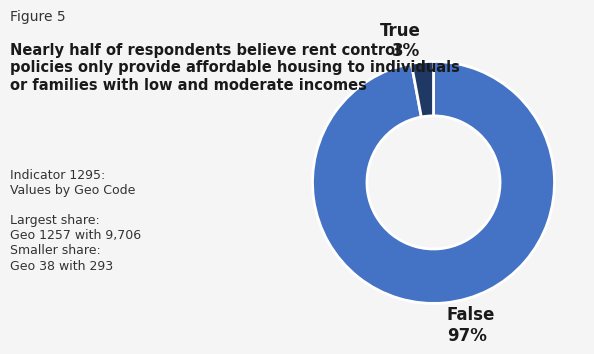

To the nearest percent, what is the average slice percentage?

50%